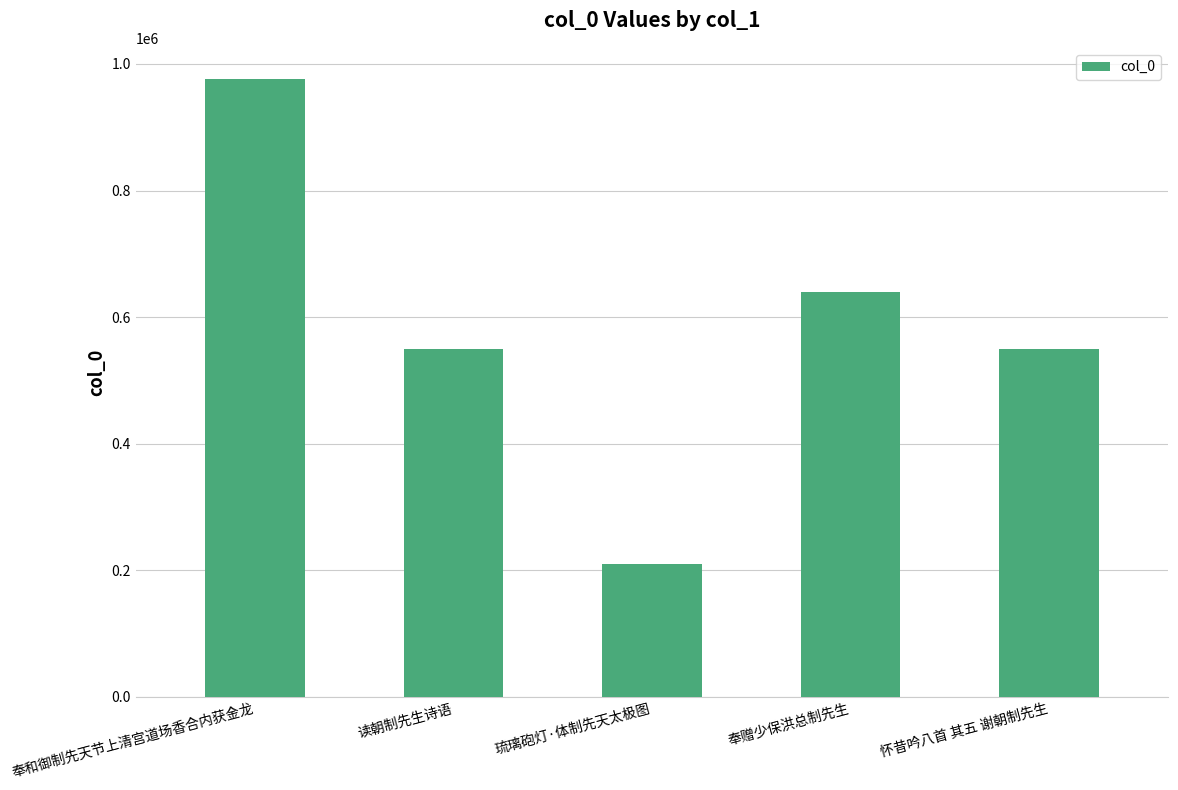

What is the ratio of the value at 奉赠少保洪总制先生 to the value at 怀昔吟八首 其五 谢朝制先生?

1.2